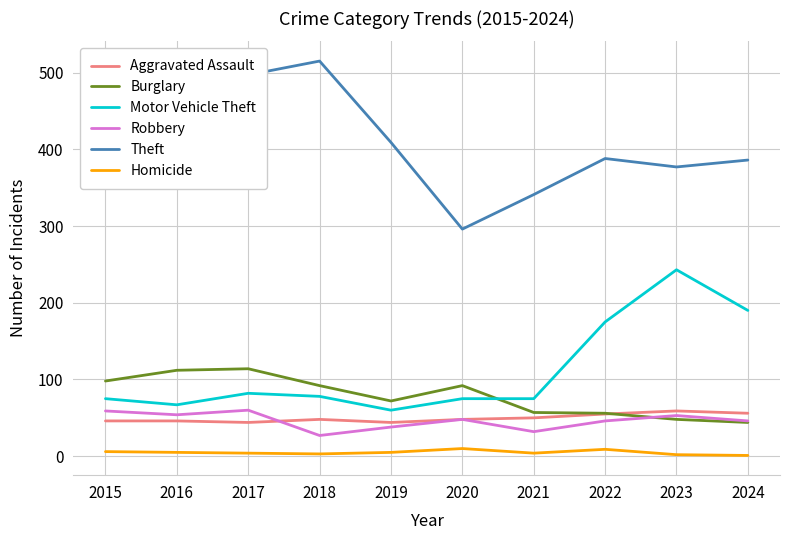

True or false: Robbery has more than 0 interior local peaks.

True